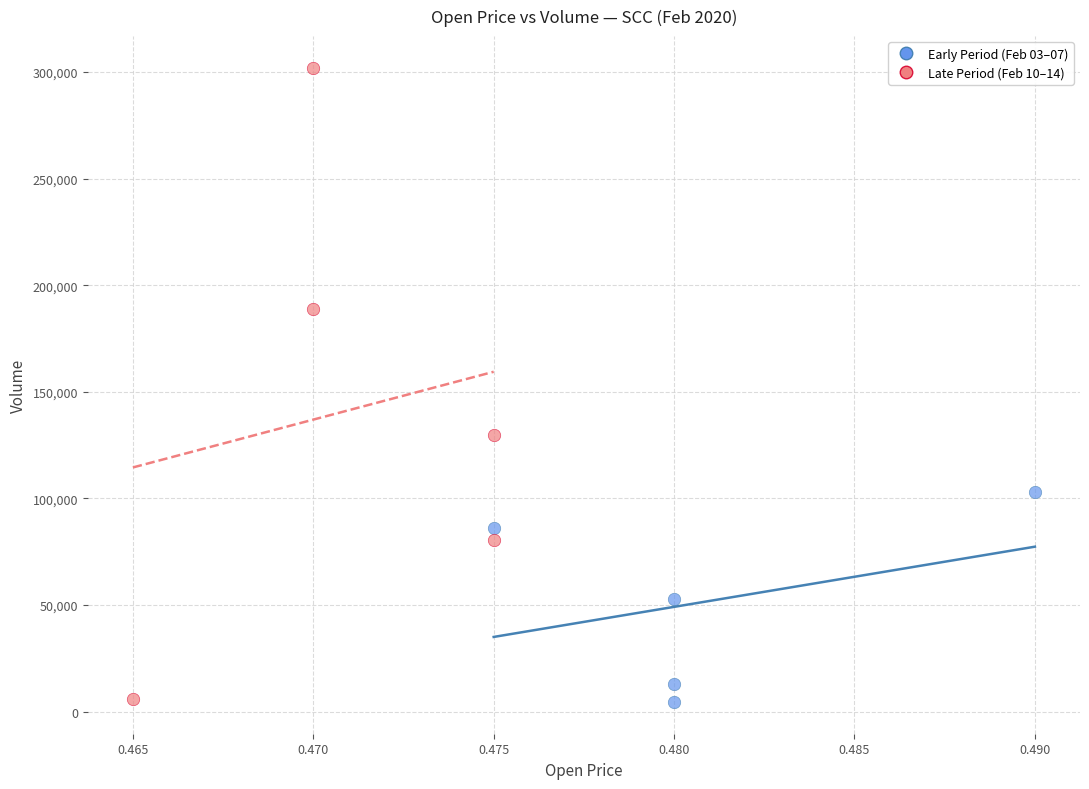

Which series has the widest spread of Y values?

Late Period (Feb 10–14)